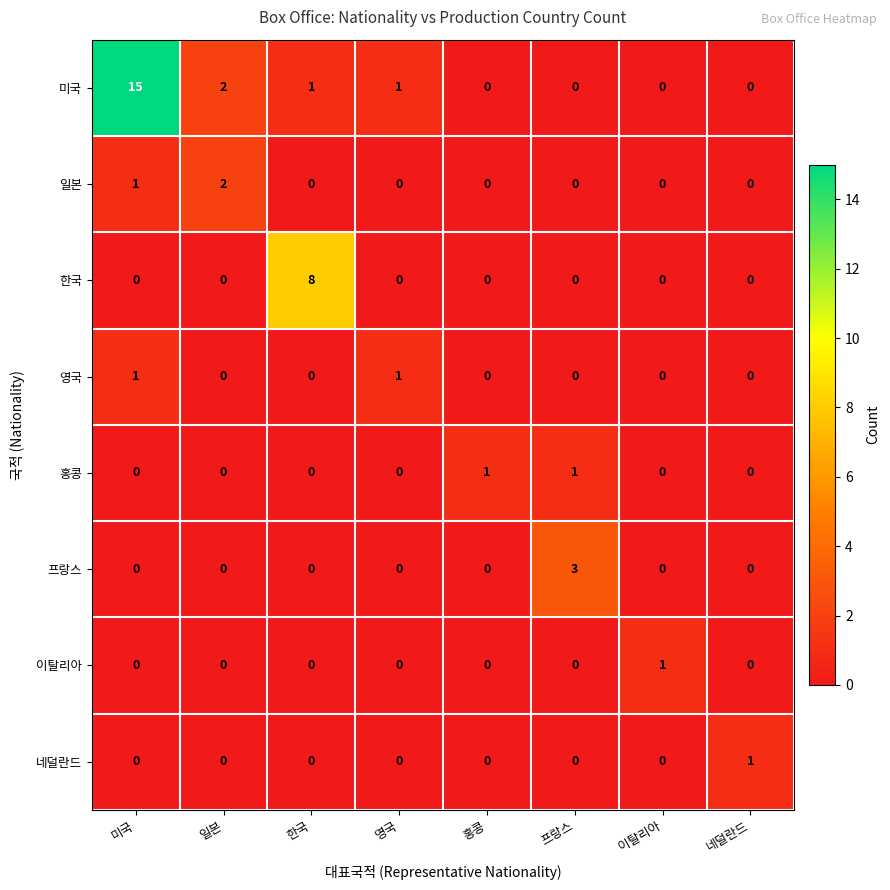

Which category has the highest value in the 프랑스 series?

프랑스